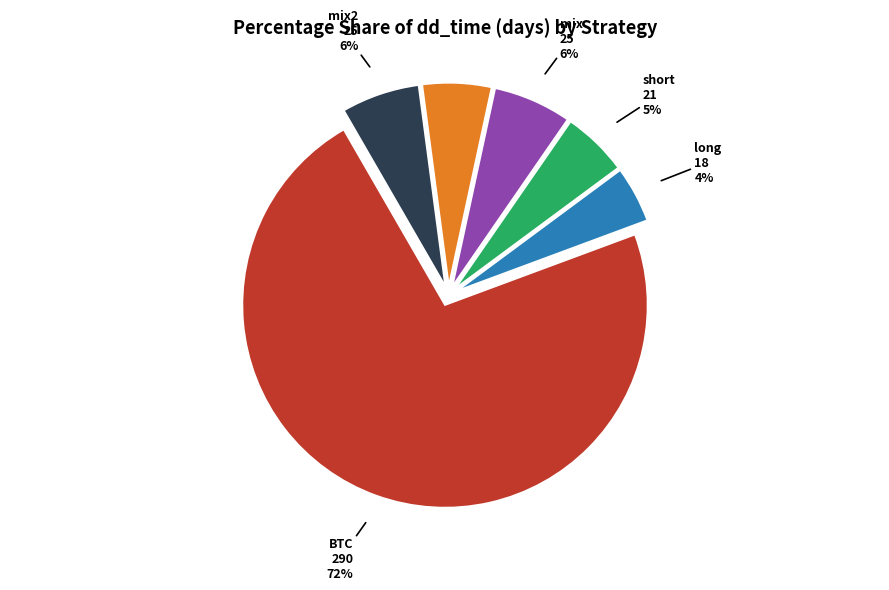

To the nearest percent, what is the average slice percentage?

17%